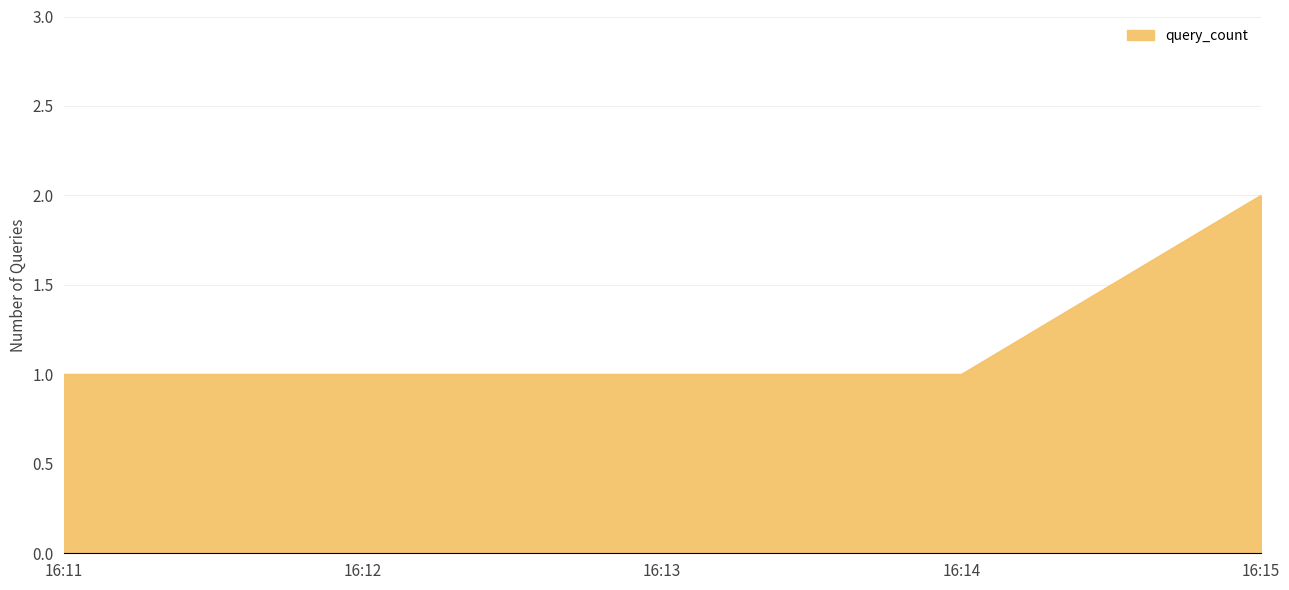

What is the change in value from 16:14 to 16:15?

+1